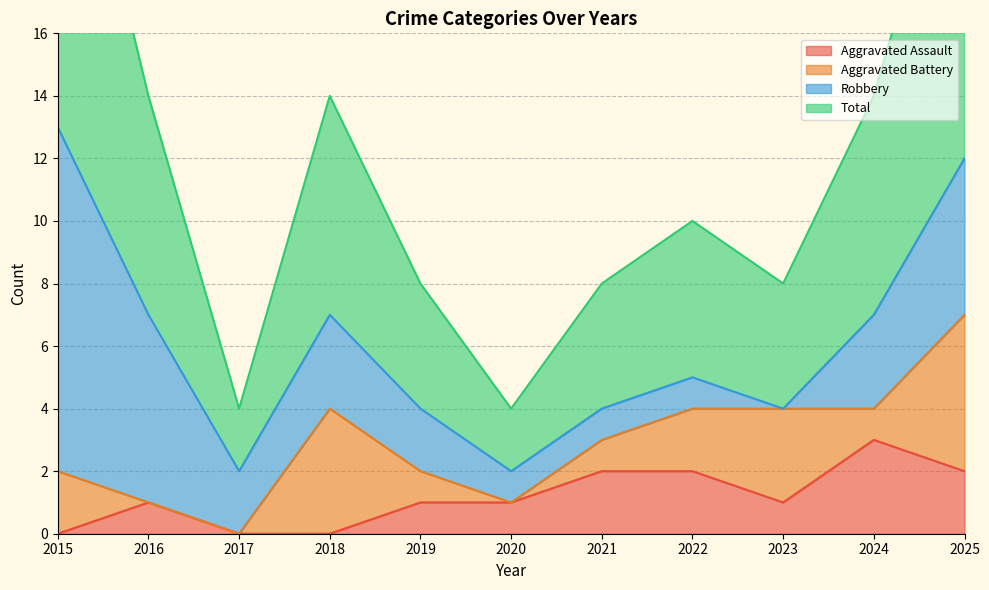

What is the highest value of the Total series?

13